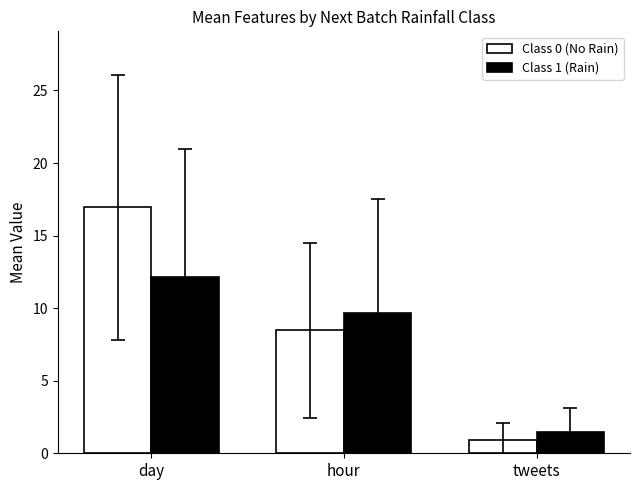

Which category has the lowest value across all series?

tweets